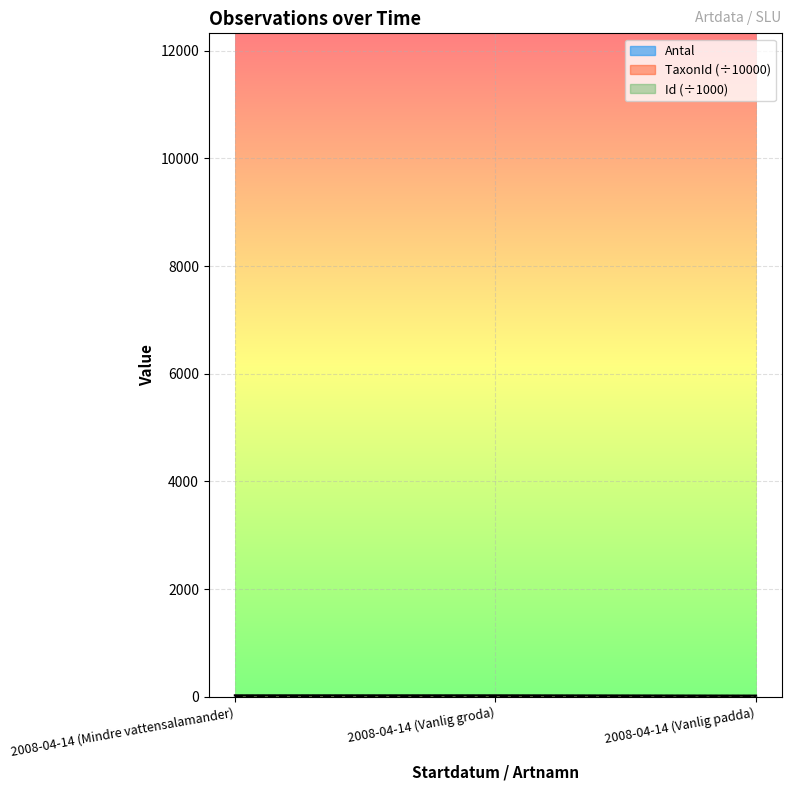

Which has a higher value, 2008-04-14 (Vanlig groda) or 2008-04-14 (Vanlig padda)?

2008-04-14 (Vanlig groda)